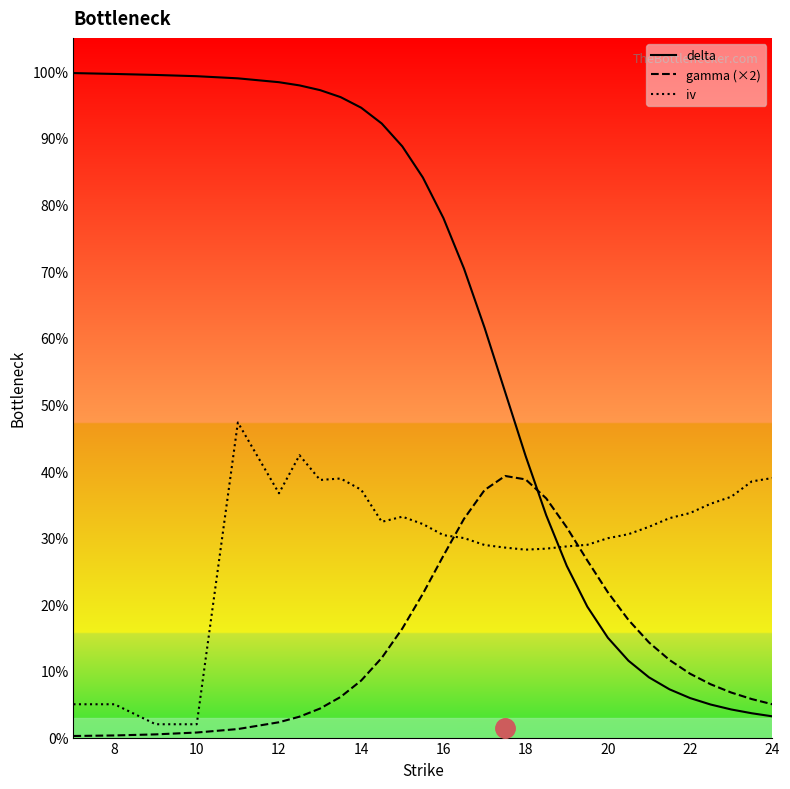

How many lines are shown in the chart?

3